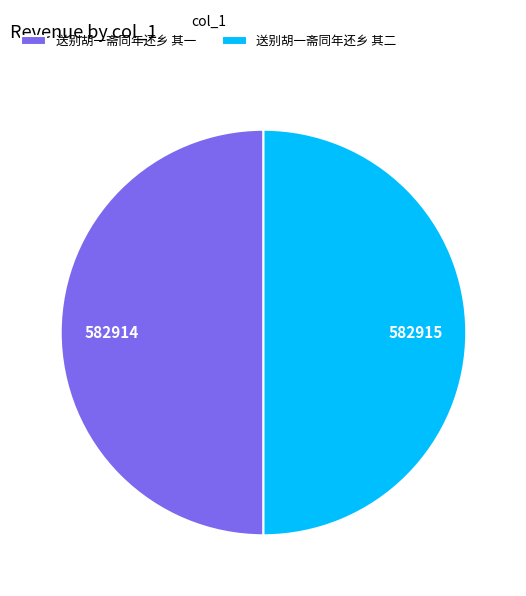

What is the ratio of the value at 送别胡一斋同年还乡 其一 to the value at 送别胡一斋同年还乡 其二?

1.0